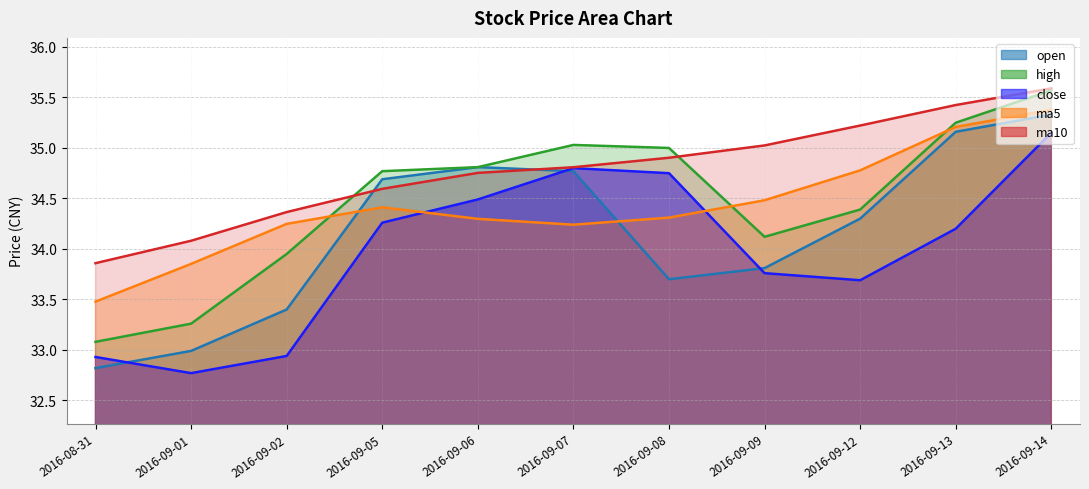

What position from the left is 2016-09-12?

9